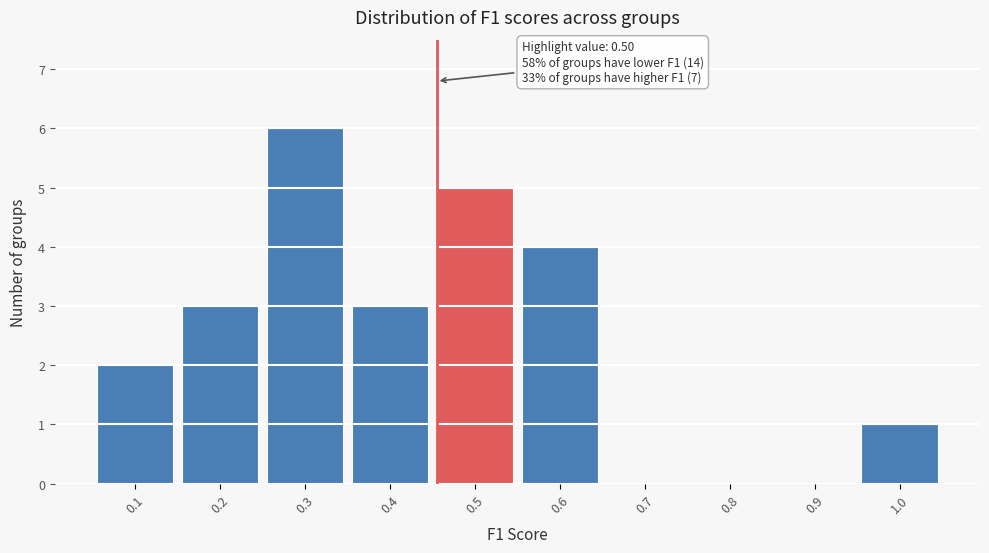

Reading right to left, list all the values displayed in this chart.

1.0=1	0.9=0	0.8=0	0.7=0	0.6=4	0.5=5	0.4=3	0.3=6	0.2=3	0.1=2